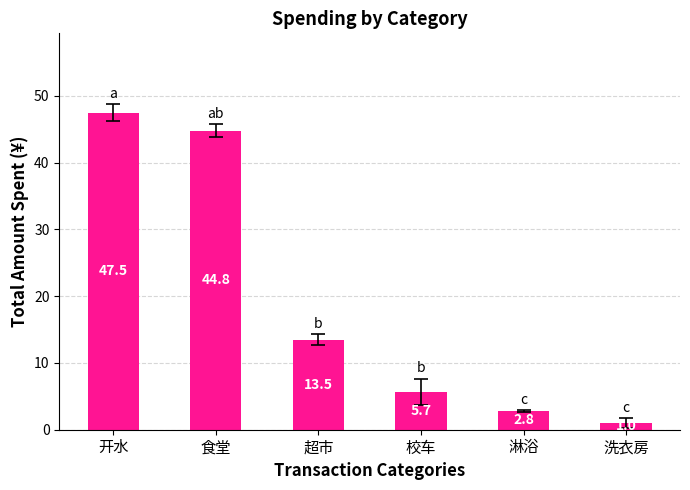

List the labels in order of value, smallest first.

洗衣房, 淋浴, 校车, 超市, 食堂, 开水